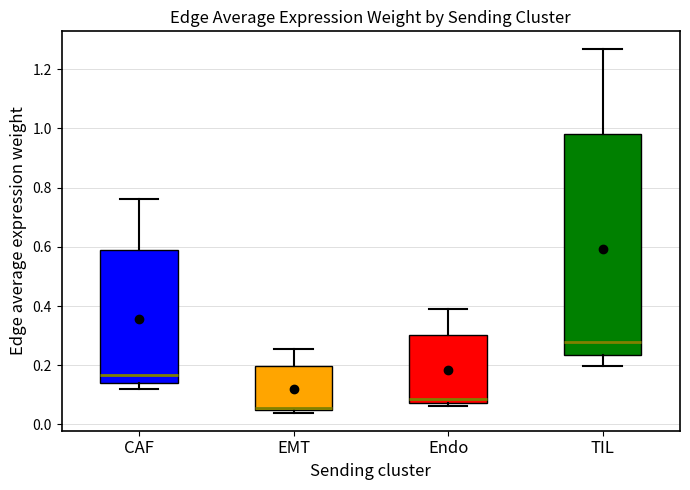

Where is the lower edge of the box for Endo on the y-axis? The values are not printed on the chart, so give them approximately, as read against the axis.

0.08